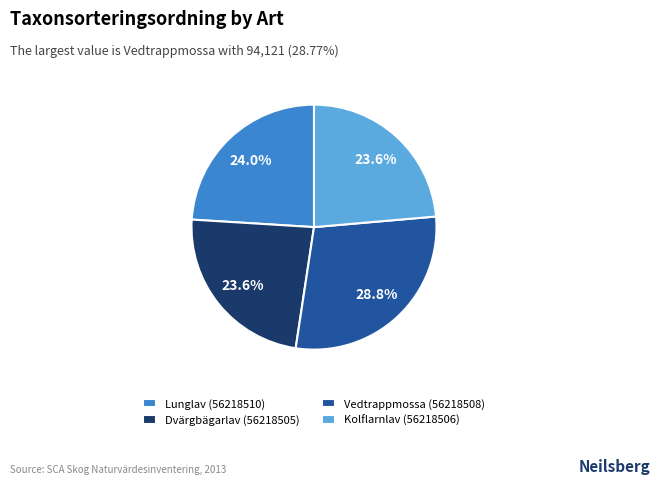

What is the ratio of the value at Kolflarnlav (56218506) to the value at Lunglav (56218510)?

1.0